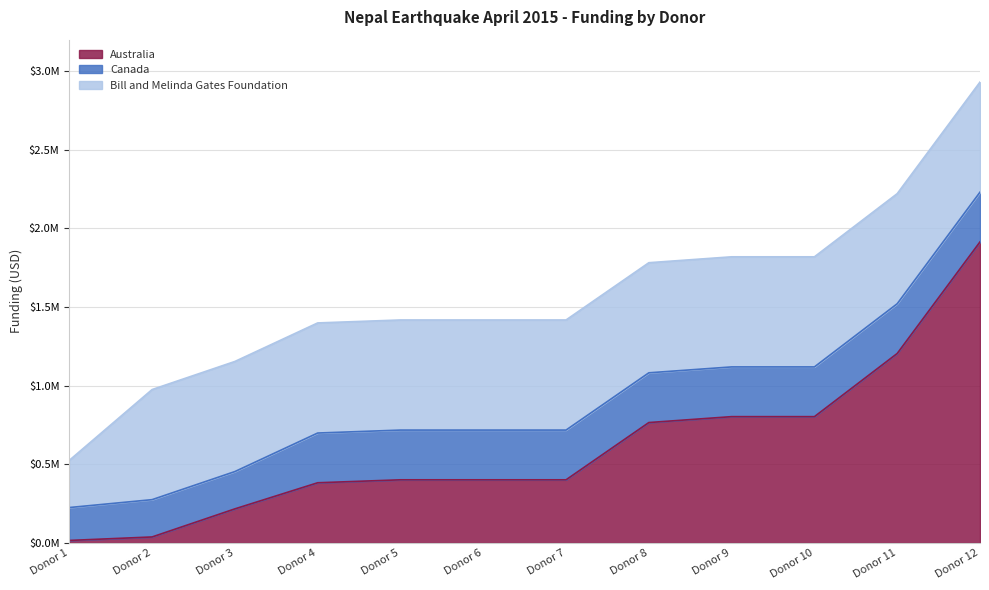

Does the chart have visible grid lines?

Yes